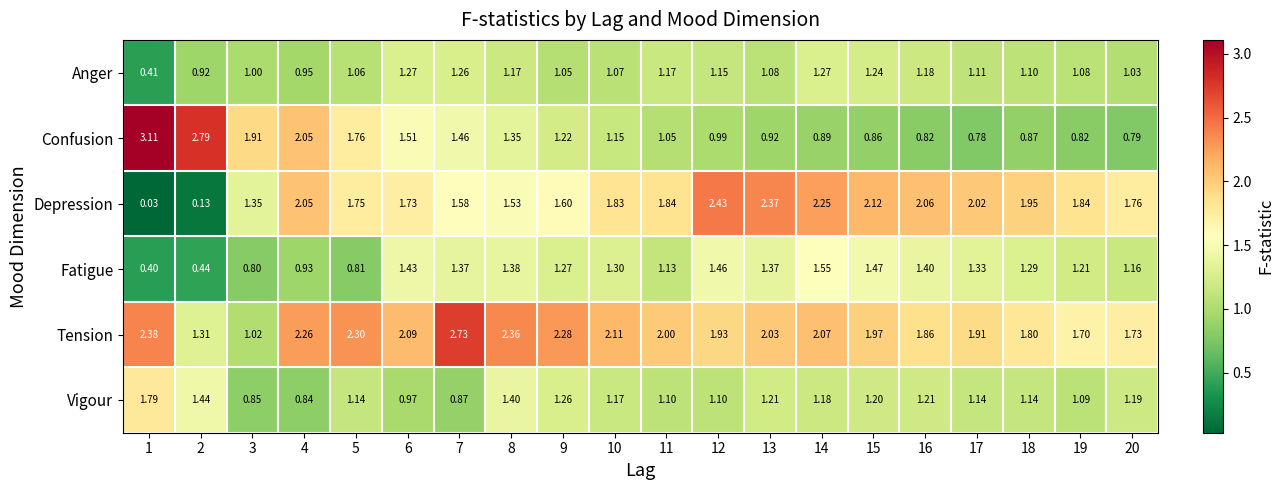

Rank the series at 2 from highest to lowest value.

Confusion, Vigour, Tension, Anger, Fatigue, Depression